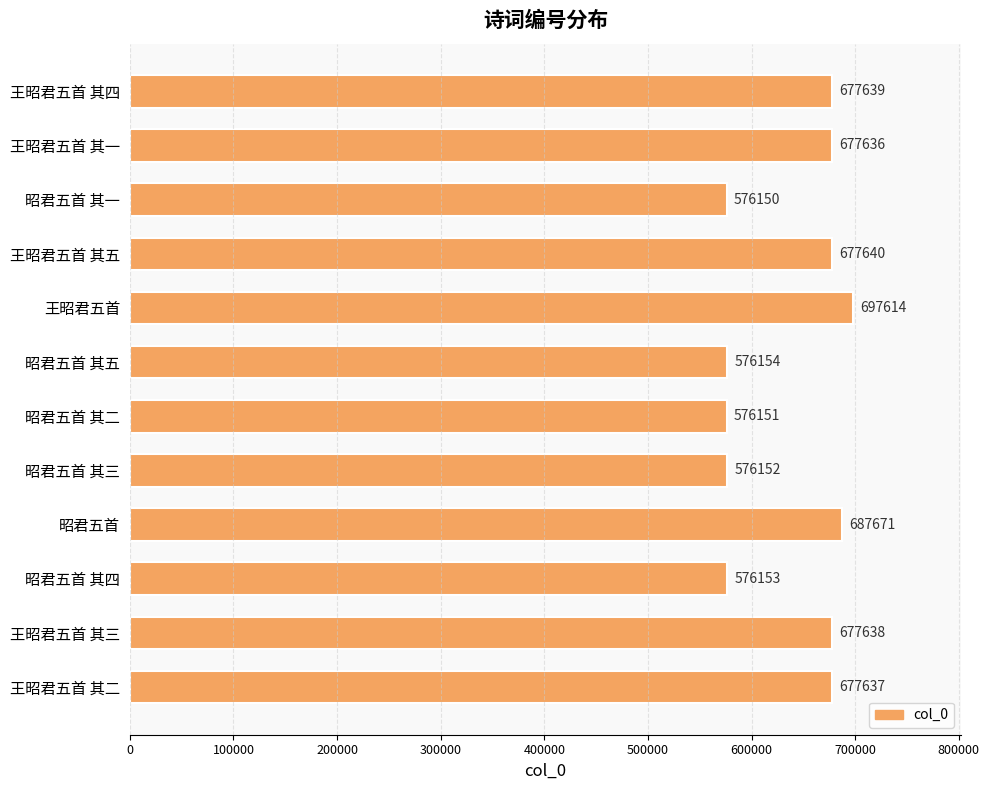

Which category has the highest value across all series?

王昭君五首